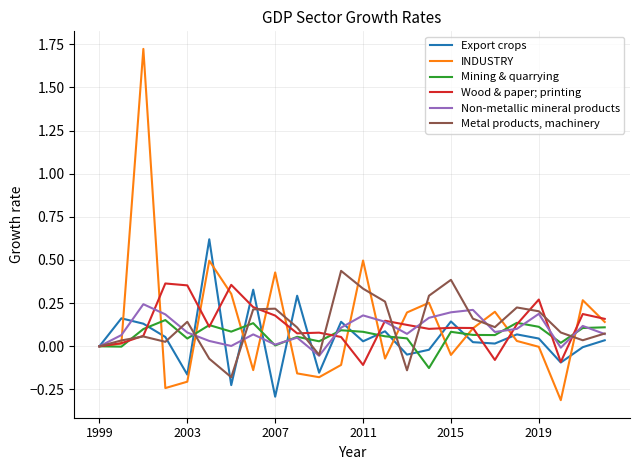

Rank the series by their maximum value, from highest to lowest.

INDUSTRY, Export crops, Metal products, machinery, Wood & paper; printing, Non-metallic mineral products, Mining & quarrying